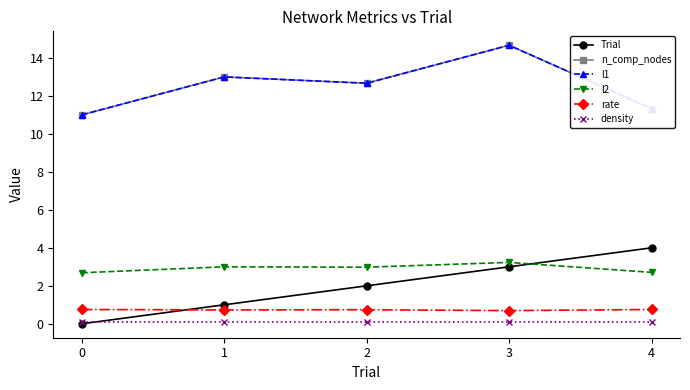

Reading left to right, extract all data points from this chart.

Trial: 0.0	1.0	2.0	3.0	4.0
n_comp_nodes: 11.0	13.0	12.7	14.7	11.3
l1: 11.0	13.0	12.7	14.7	11.3
l2: 2.7	3.0	3.0	3.2	2.7
rate: 0.8	0.7	0.7	0.7	0.8
density: 0.1	0.1	0.1	0.1	0.1